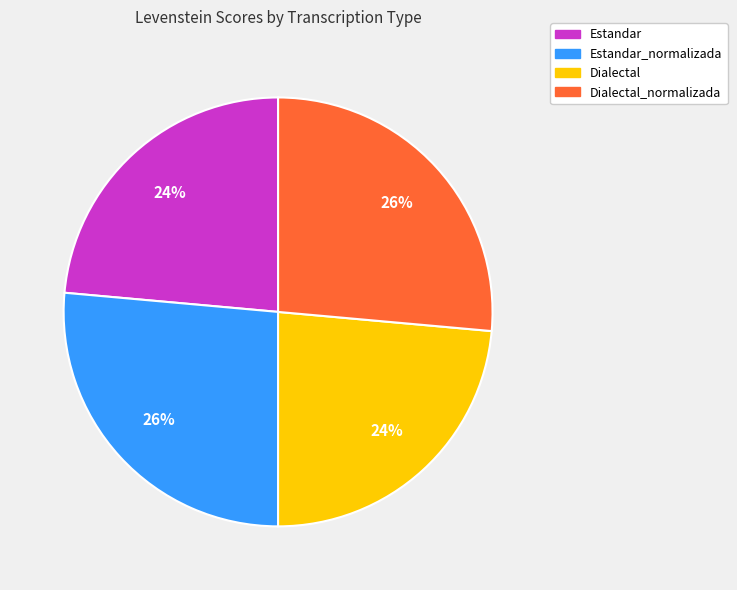

How many segments does this pie chart have?

4